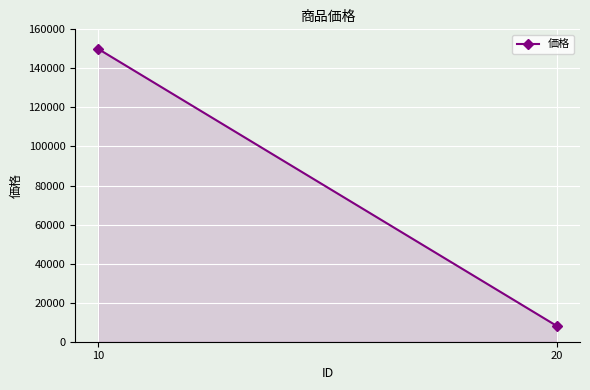

Reading left to right, what are all the values shown in this chart?

10=150000	20=8000